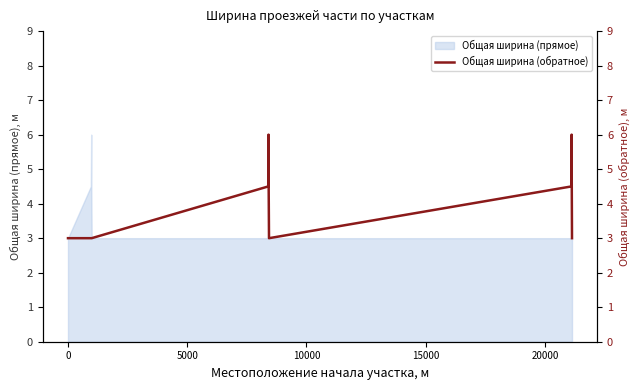

What is the greatest value displayed?

6.0